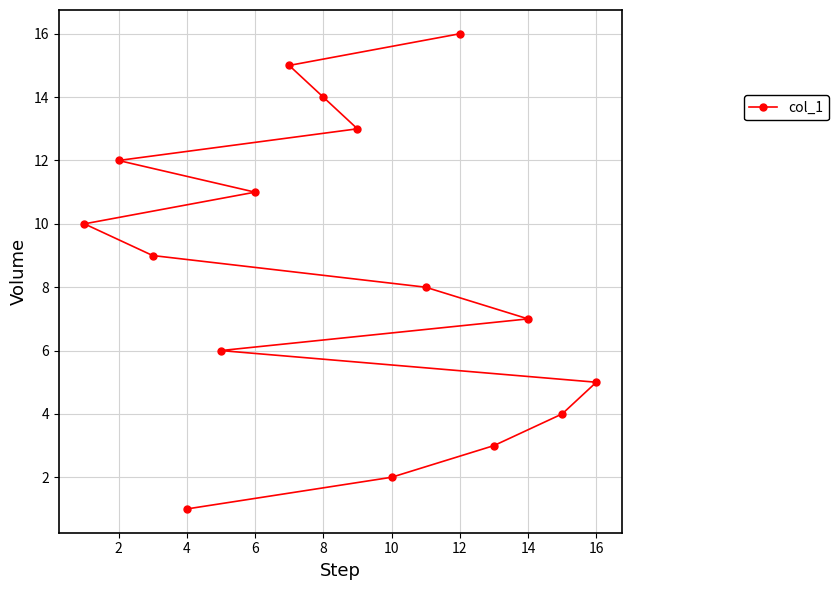

What is the change in value from 4 to 6?

+10